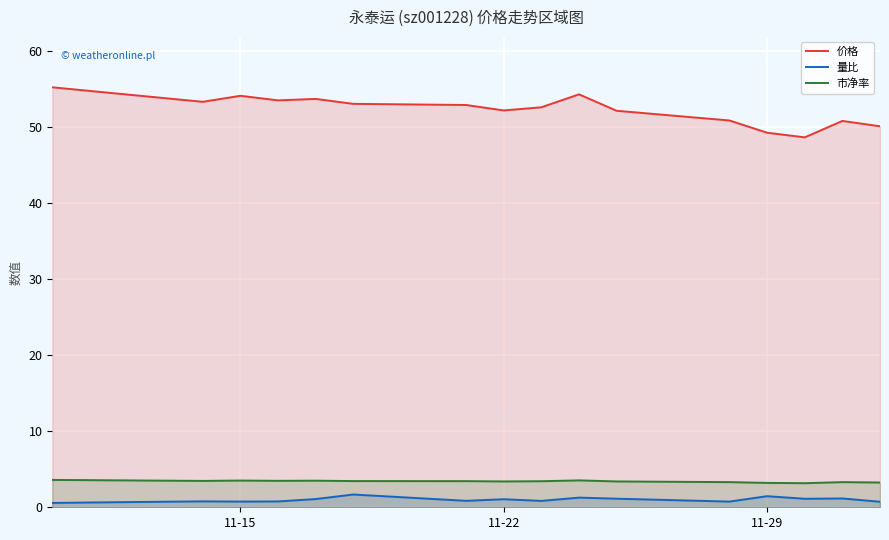

List the series in order of their peak value, highest first.

价格, 市净率, 量比